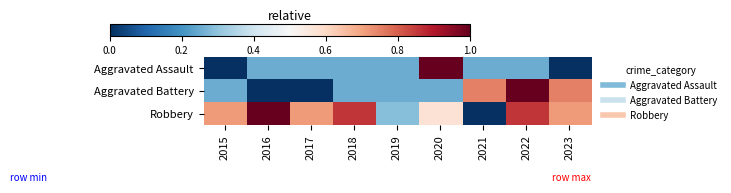

What is the total value across all series at 2017?

1.0